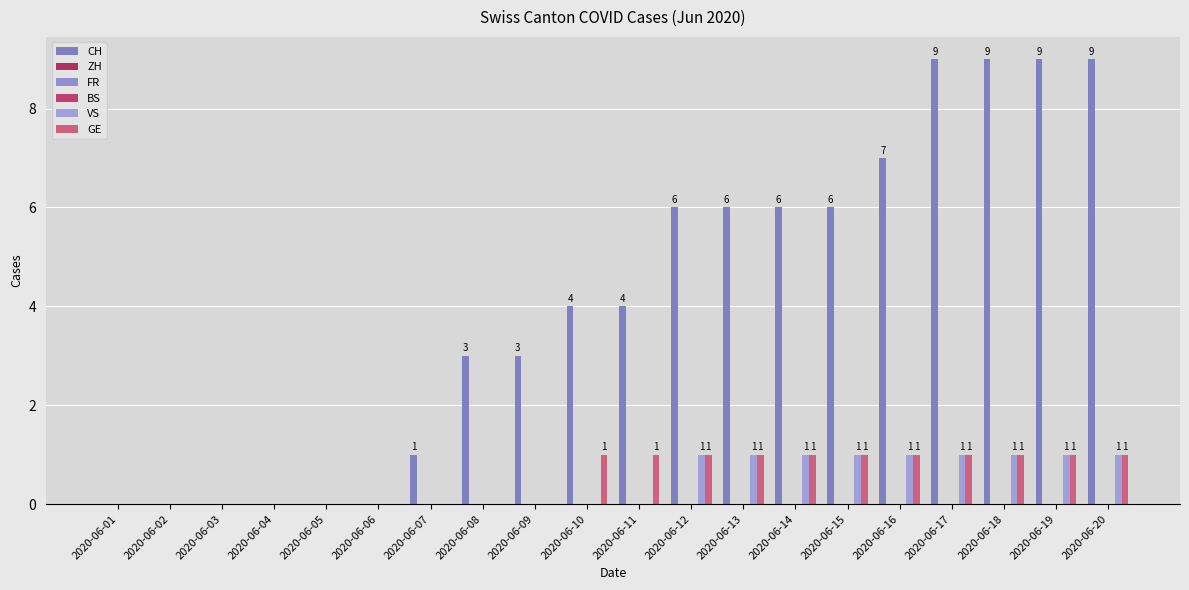

Which series has the largest total across all categories?

CH